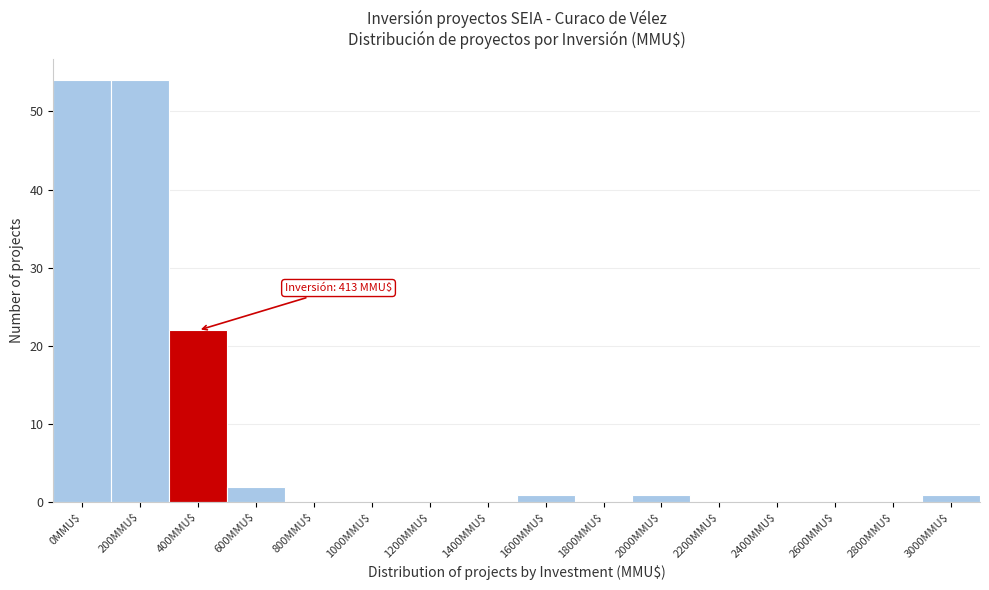

What is the maximum value shown in the chart?

54